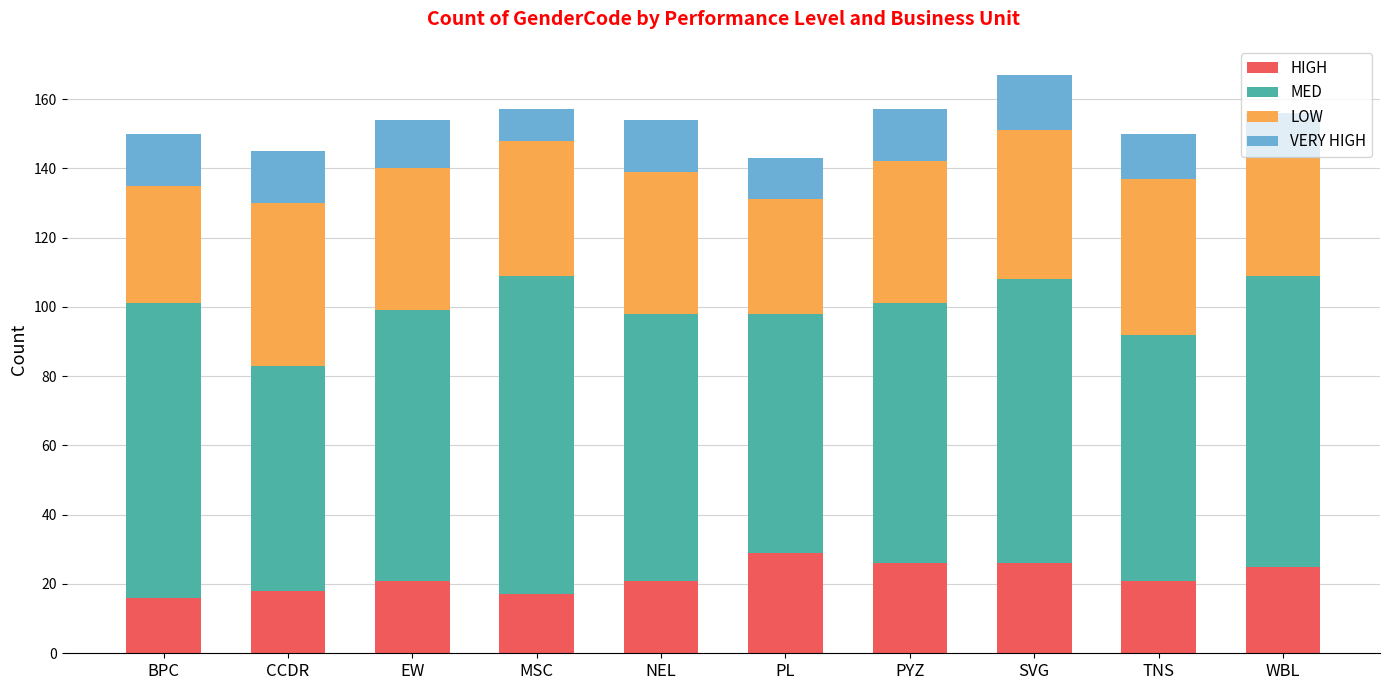

What are all the series names shown in the legend?

HIGH, MED, LOW, VERY HIGH